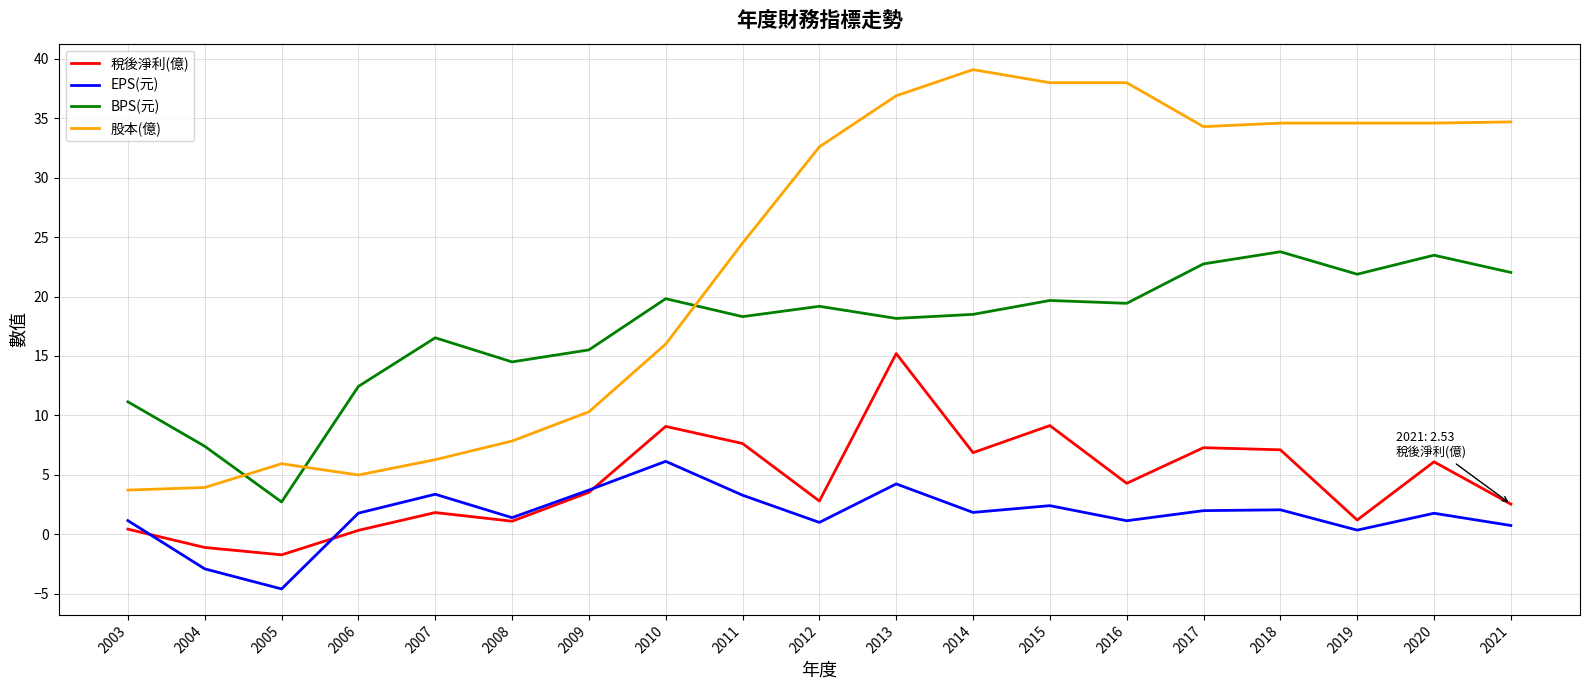

At which category is the sum across all series the highest?

2013